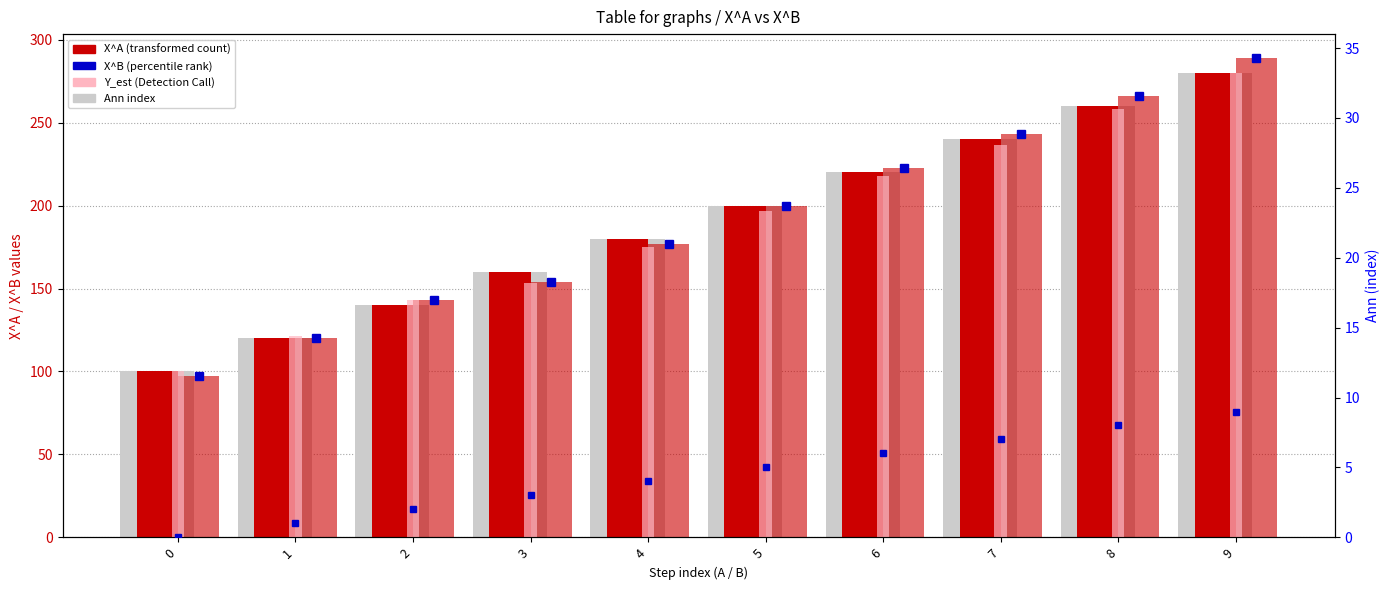

What is the sum of the X^A (grey base) values at 8 and 7?

500.0